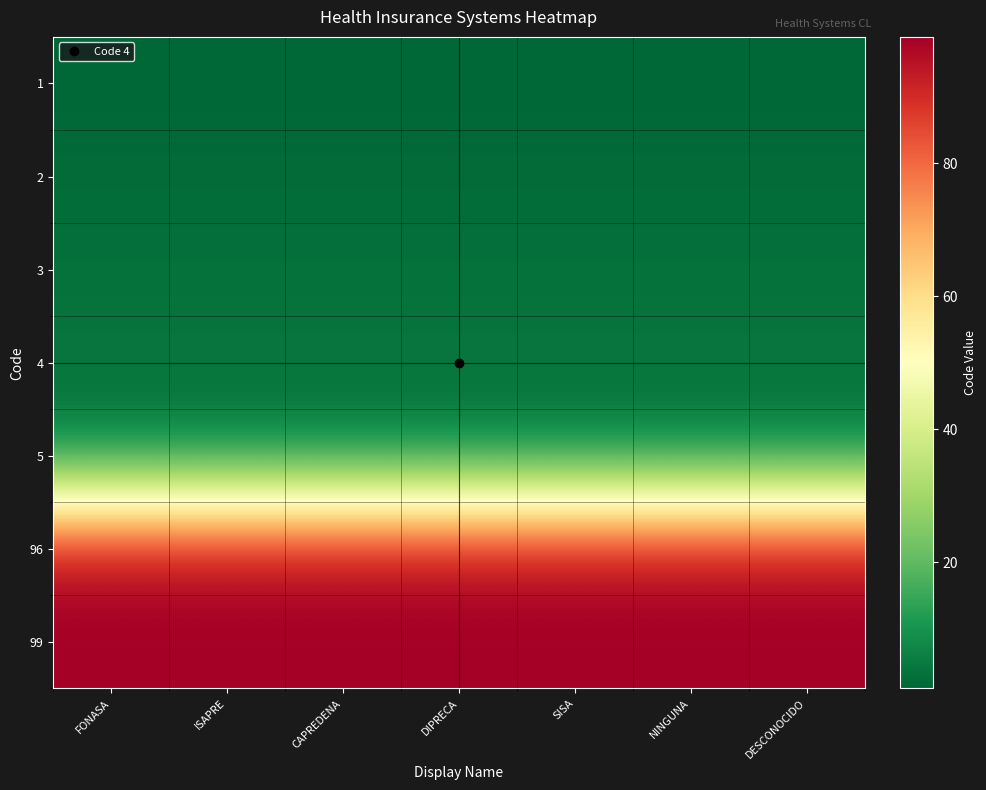

Which series has the largest total across all categories?

99